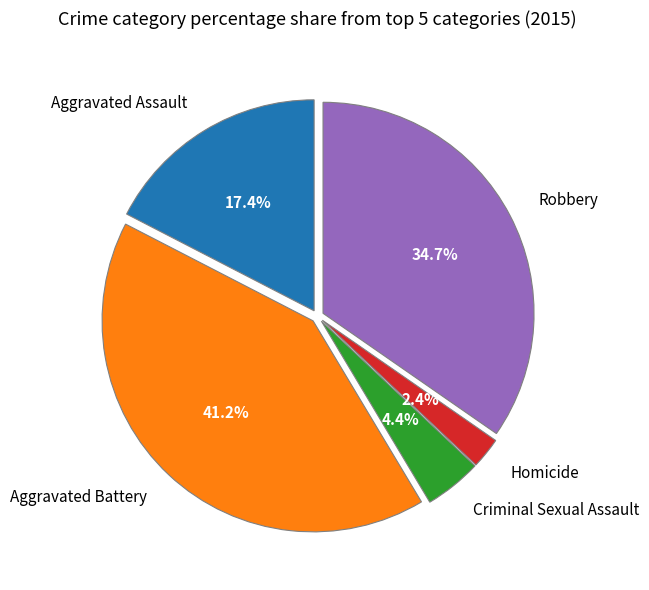

What is the smallest slice in the pie chart?

Homicide